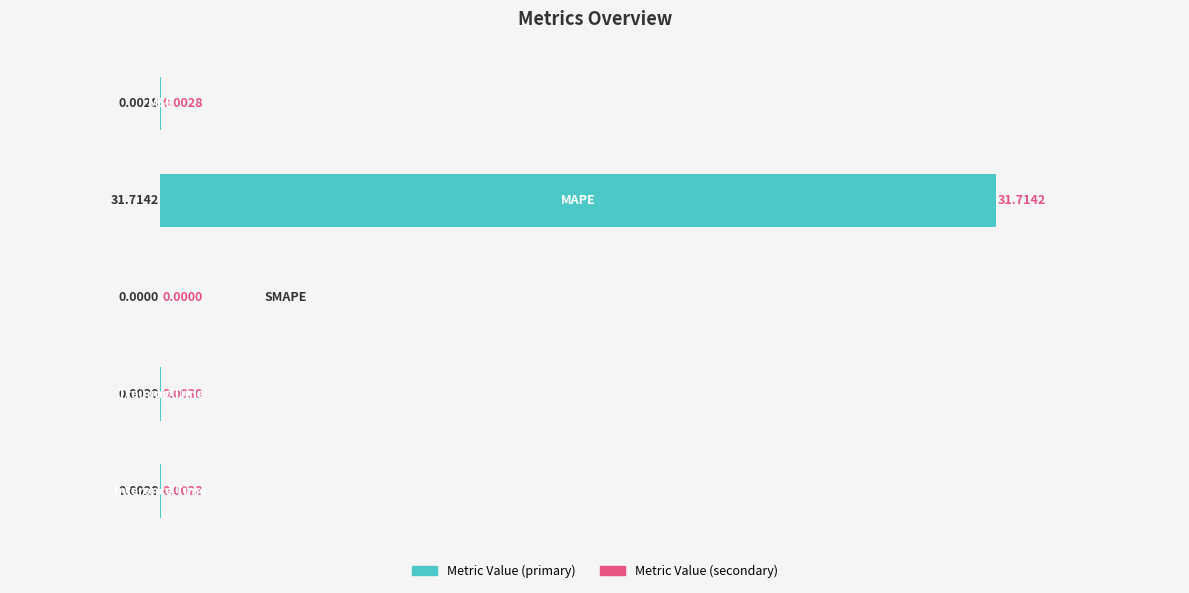

What is the sum of all values?

31.7